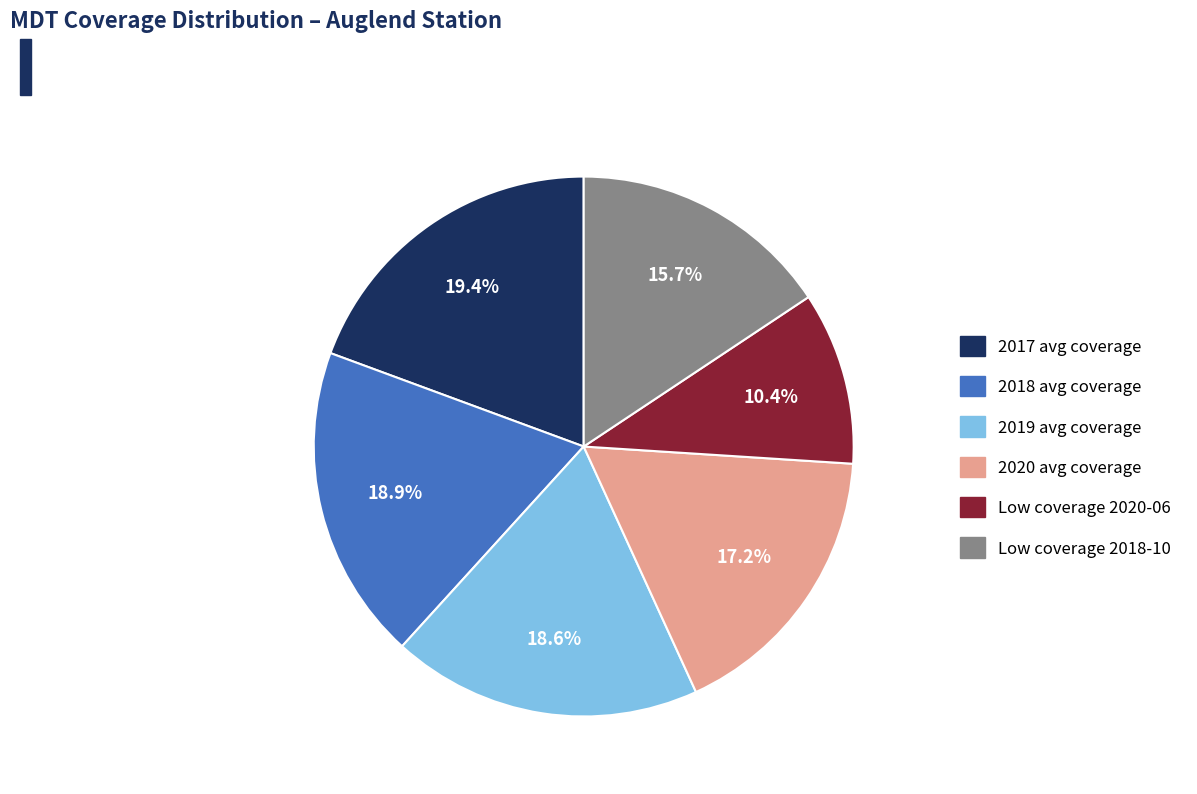

Combined, do 2018 avg coverage and Low coverage 2018-10 account for over 50%?

No